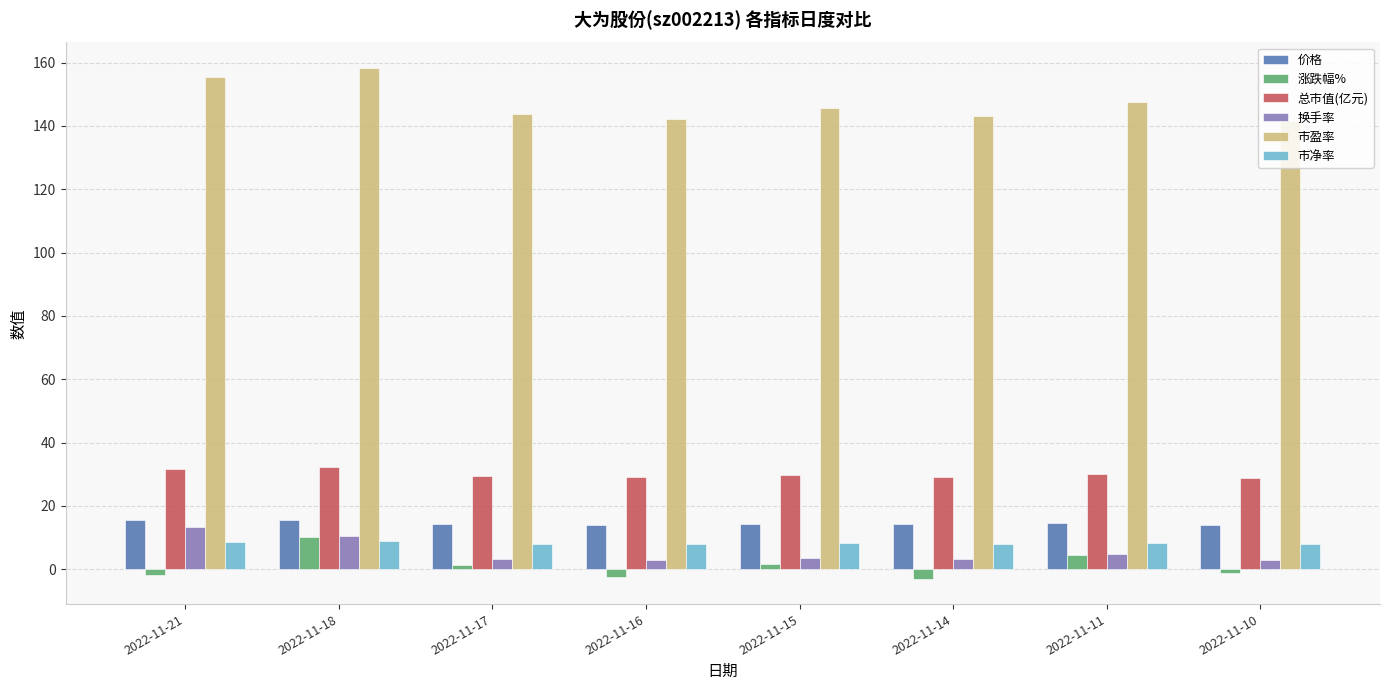

What is the value of the 市净率 bar at the 2nd from the left?

8.9